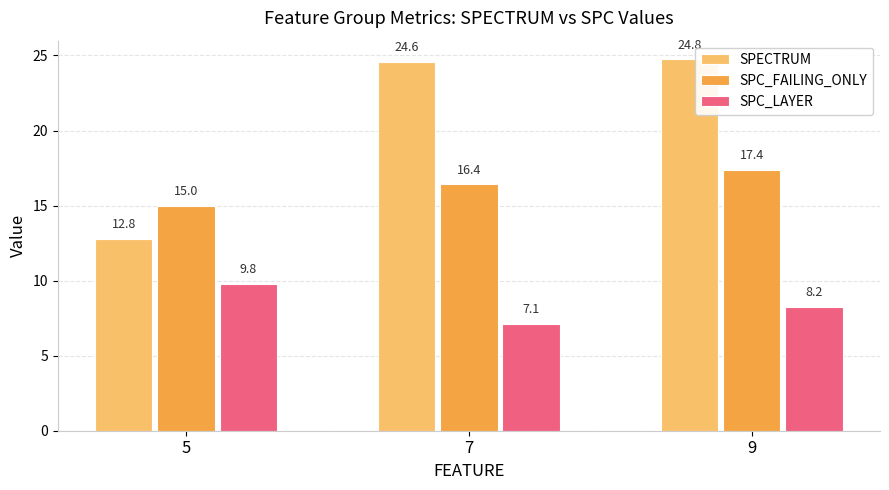

Which series has the widest spread of values?

SPECTRUM